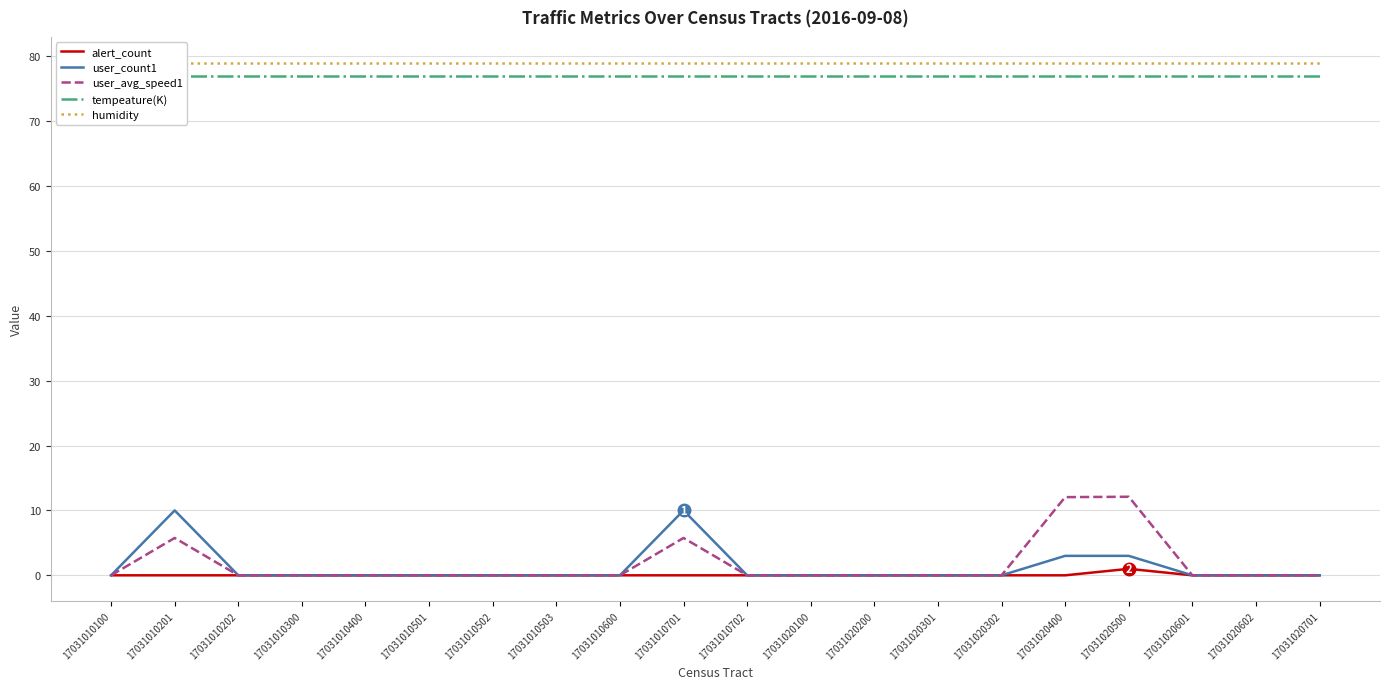

At which category is the sum across all series the highest?

17031020500